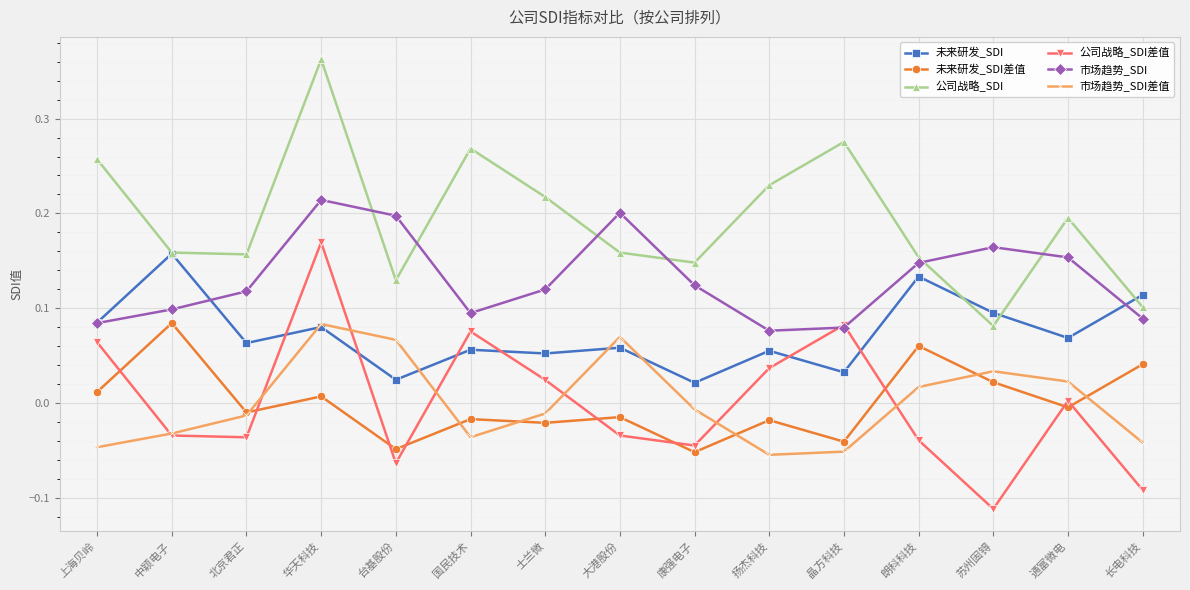

The value of 公司战略_SDI at 康强电子 is 0.1. True or false?

True